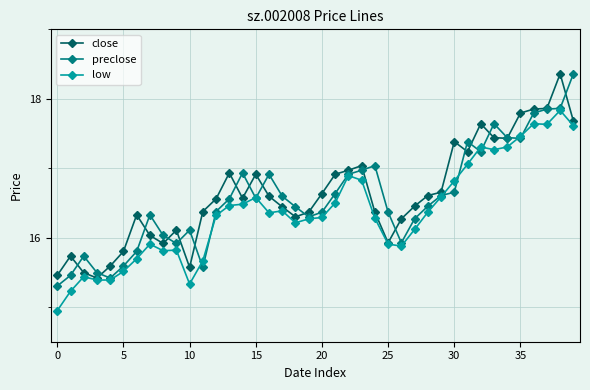

True or false: preclose has more than 0 interior local peaks.

True